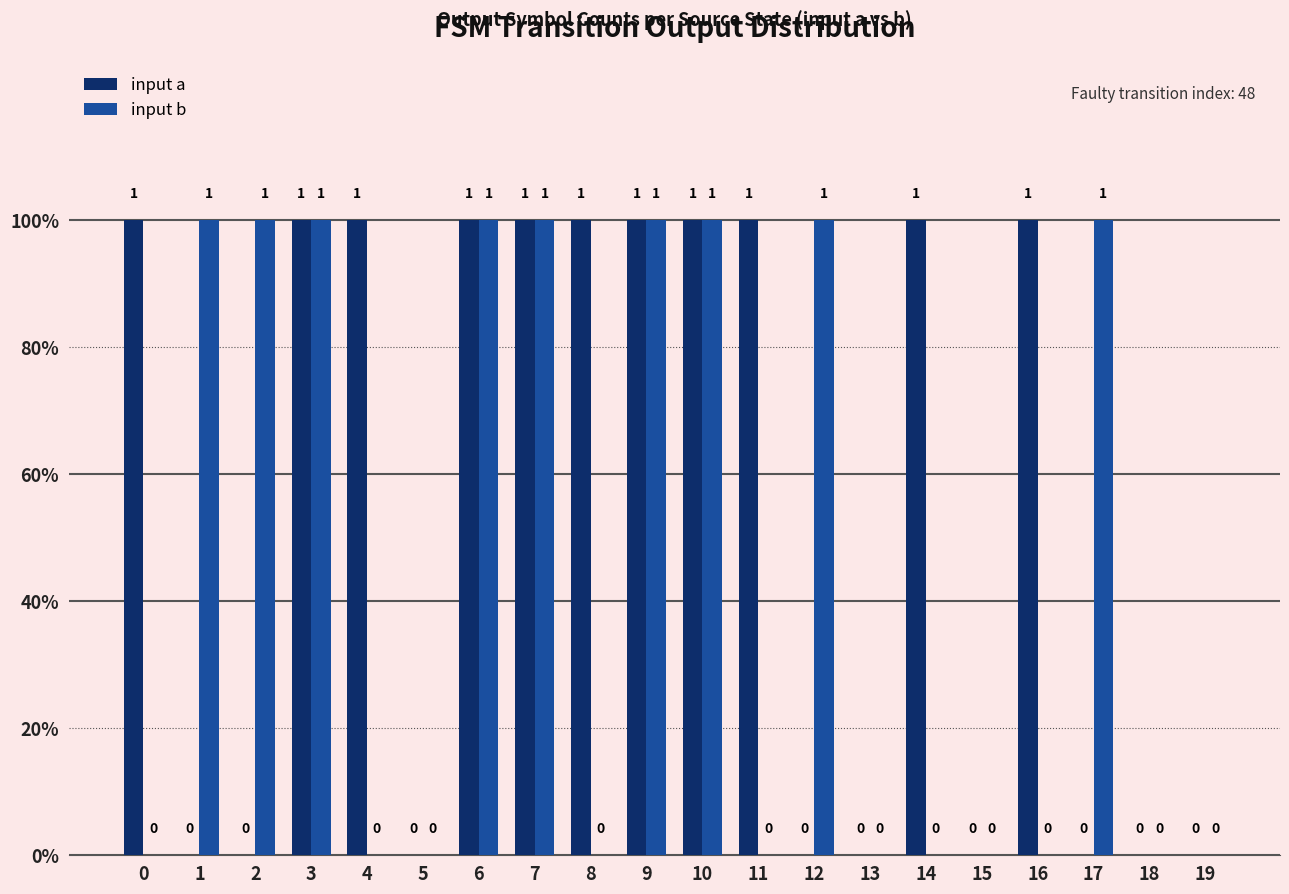

What are all the series names shown in the legend?

input a, input b